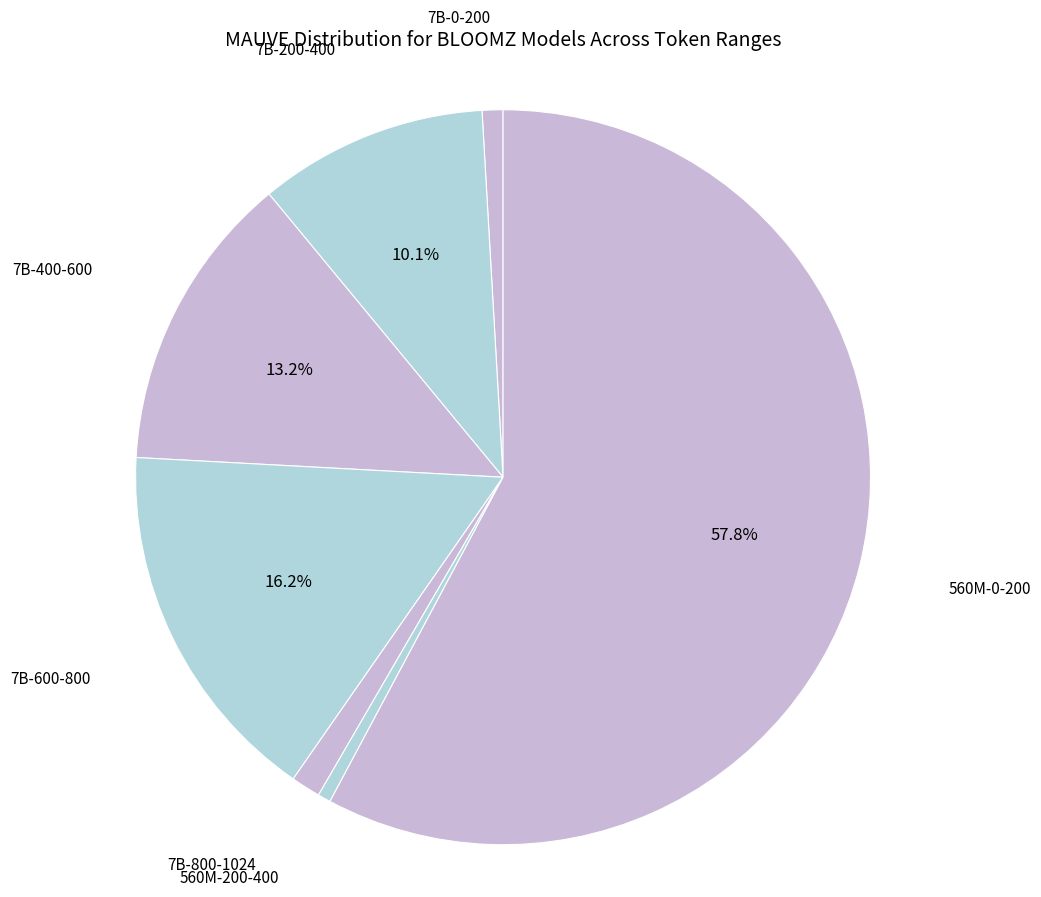

Count the number of slices in the pie.

7